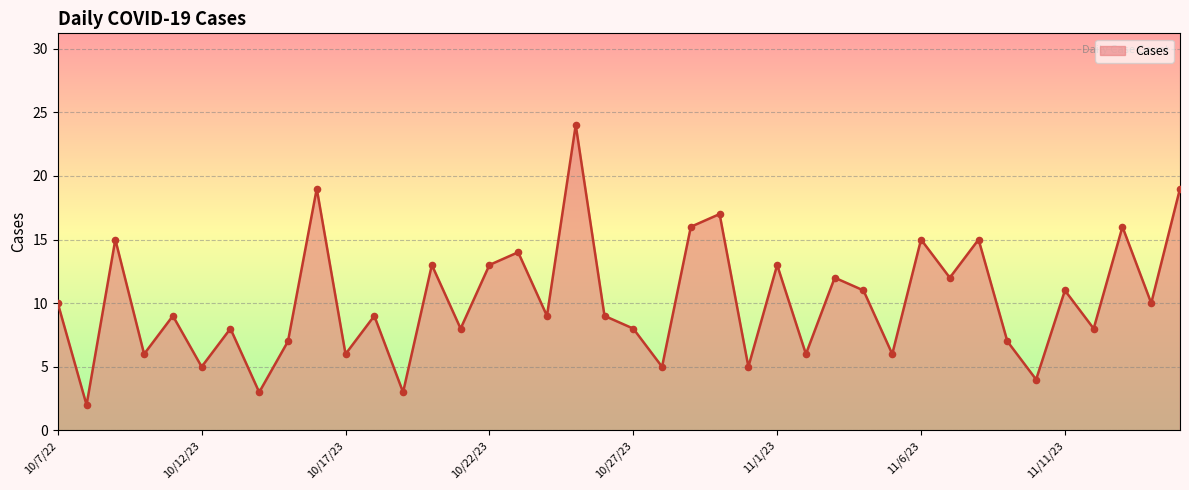

What is the maximum value shown in the chart?

24